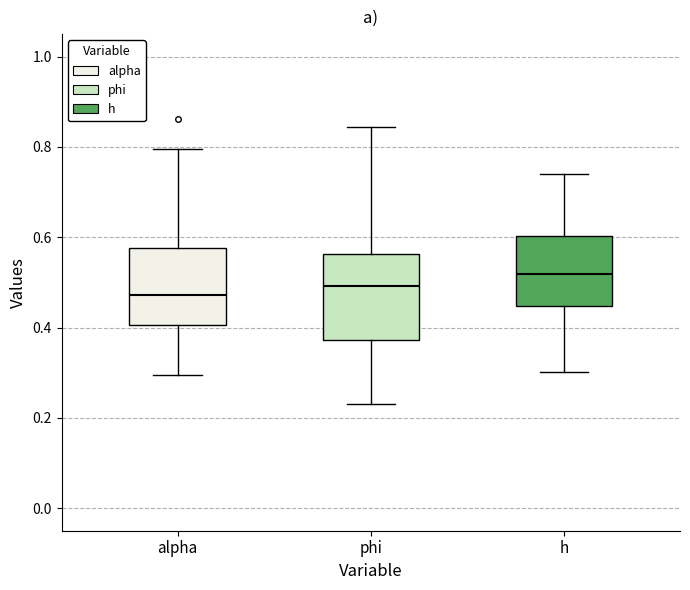

Reading left to right, transcribe this box plot: for each box, give where its median line is, the range the box spans, and where its two whiskers end, as read against the y-axis. The values are not printed on the chart, so give them approximately, as read against the axis.

alpha: median 0.48, box 0.40 to 0.58, whiskers 0.30 to 0.80
phi: median 0.50, box 0.38 to 0.56, whiskers 0.22 to 0.84
h: median 0.52, box 0.44 to 0.60, whiskers 0.30 to 0.74